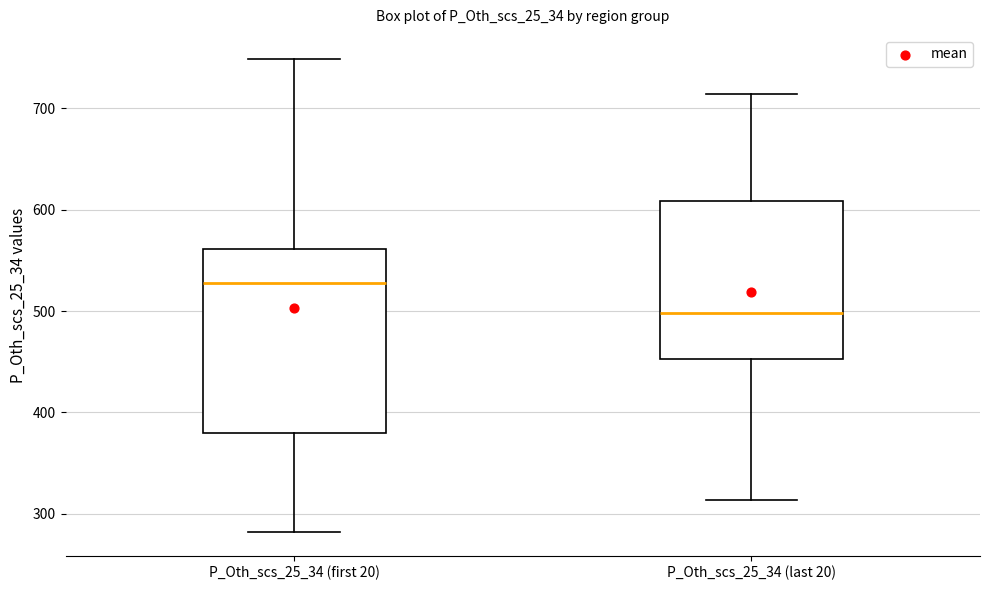

Which box is the tallest, from its lower edge to its upper edge?

P_Oth_scs_25_34 (first 20)